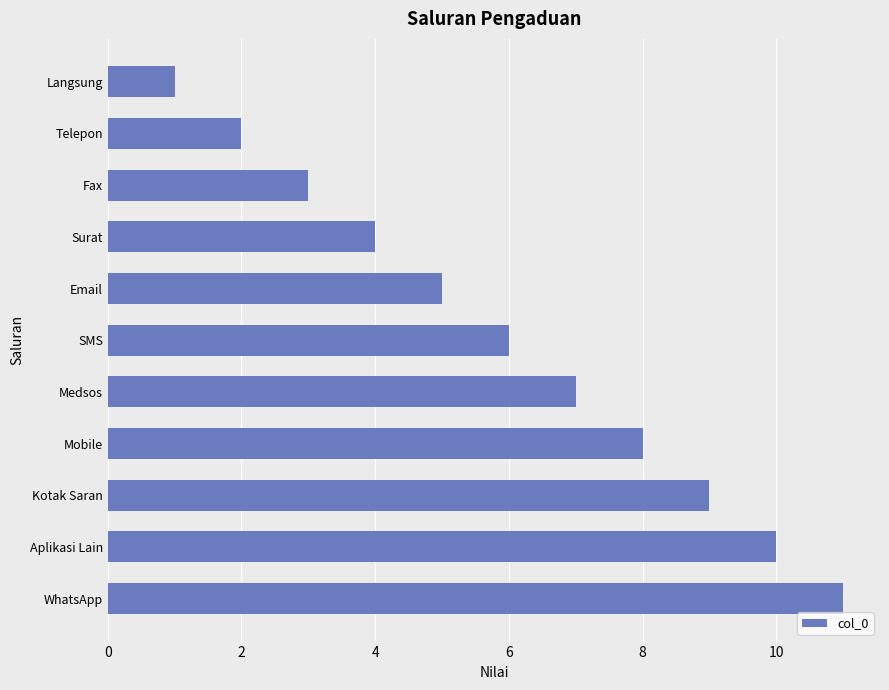

Are the bars horizontal?

Yes